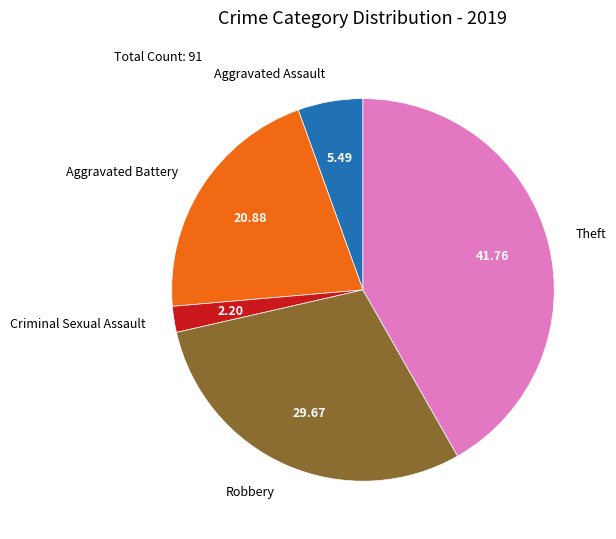

Is there any slice that represents more than half of the pie?

No